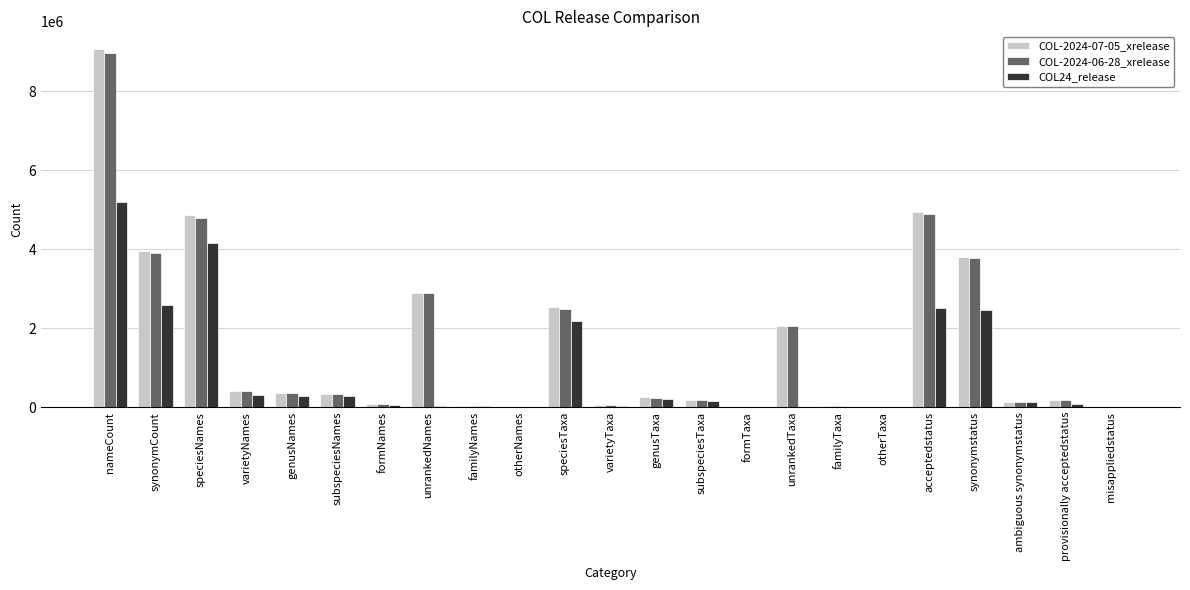

Are the bars grouped side by side (vs. stacked)?

Yes